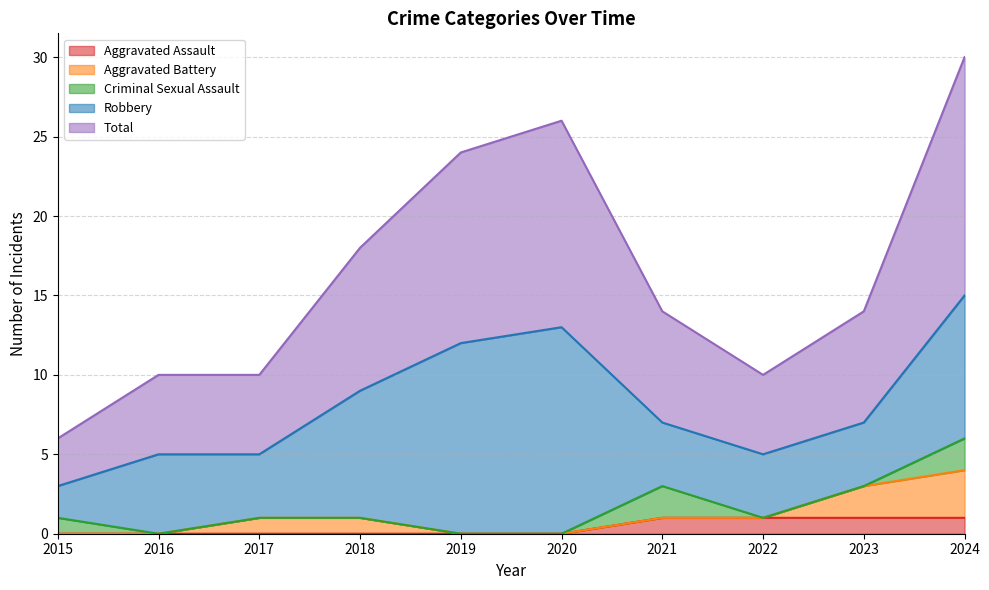

What is the value of the Robbery point at the 3rd from the left?

4